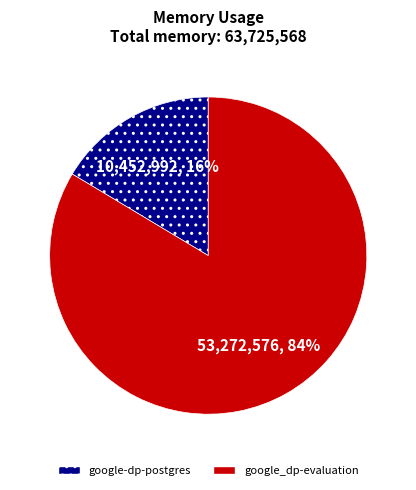

To the nearest percent, what is the combined percentage of google-dp-postgres and google_dp-evaluation?

100%